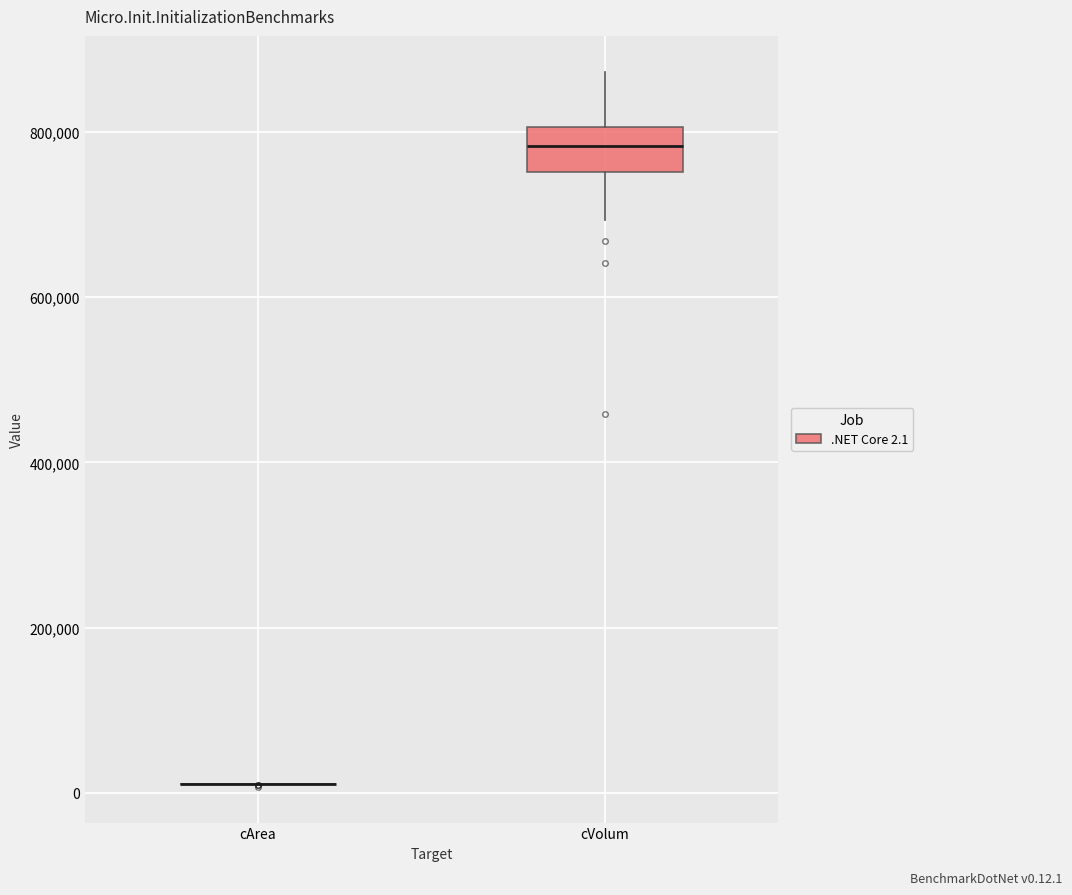

Reading left to right, read every box against the y-axis: the position of its median line, the range the box covers, and the ends of its whiskers. The values are not printed on the chart, so give them approximately, as read against the axis.

cArea: box collapsed to a line at 20000, whiskers 0 to 20000
cVolum: median 780000, box 760000 to 800000, whiskers 700000 to 880000